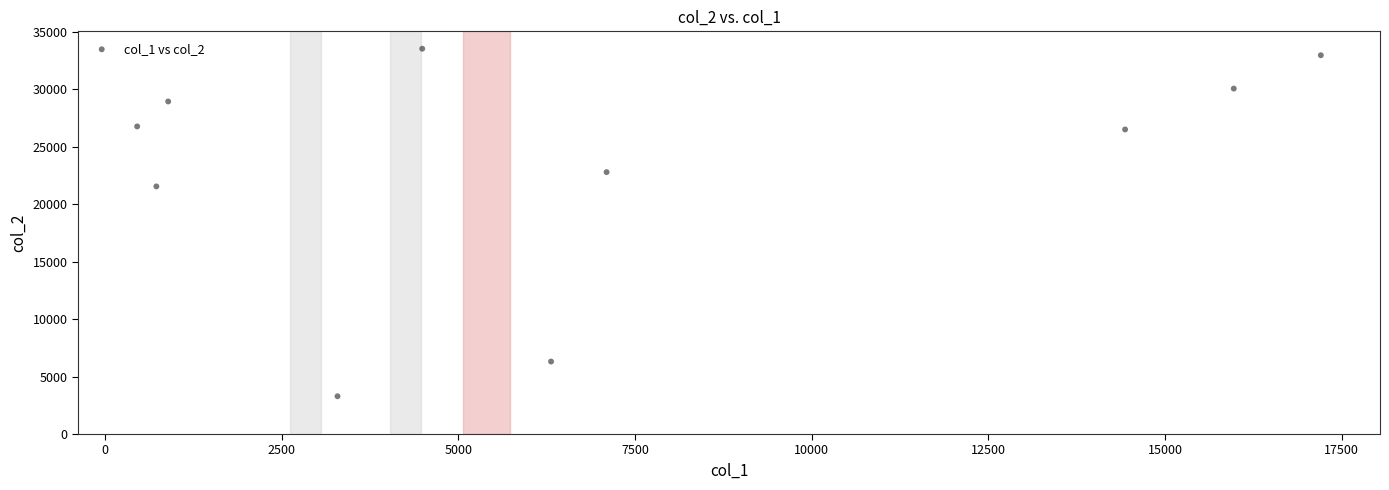

What Y value in the scatter plot is closest to 18416?

21556